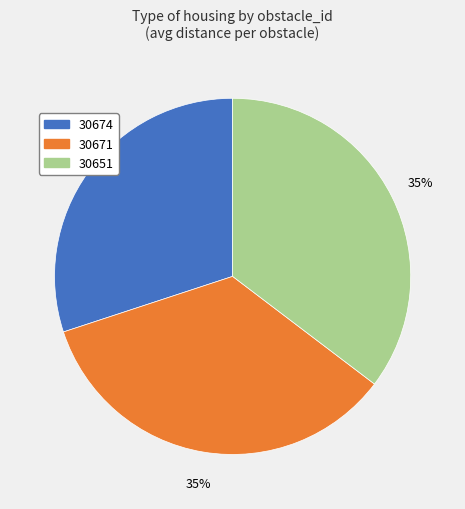

To the nearest percent, what is the combined percentage of 30674 and 30651?

65%